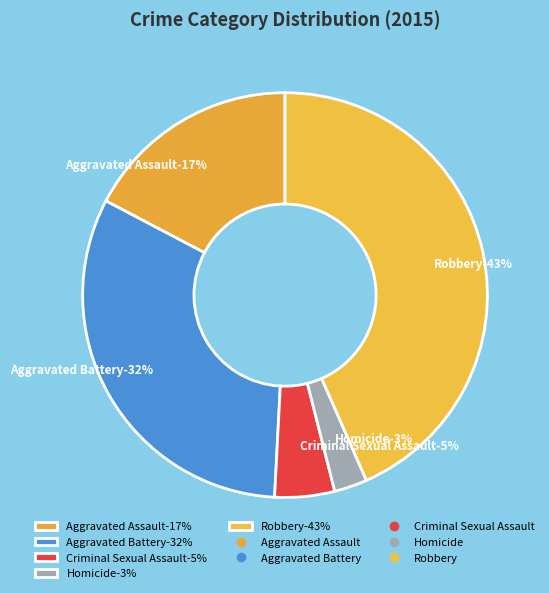

What percentage do Robbery and Aggravated Battery together represent?

75.3%